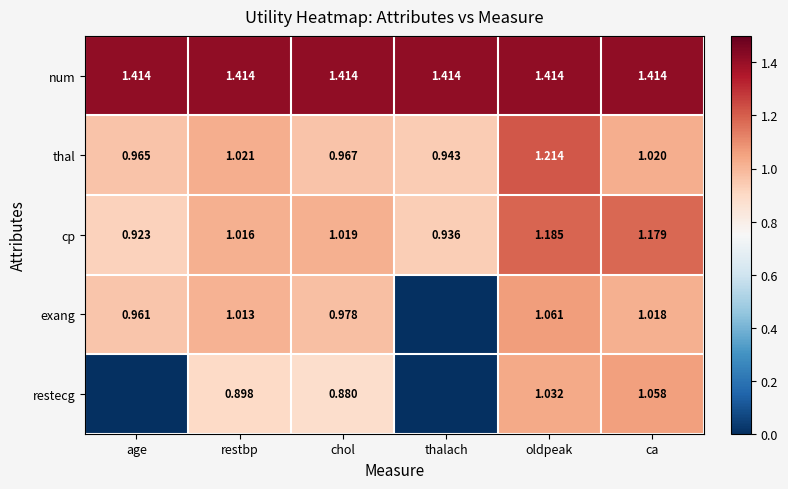

At which label does thal reach its peak?

oldpeak